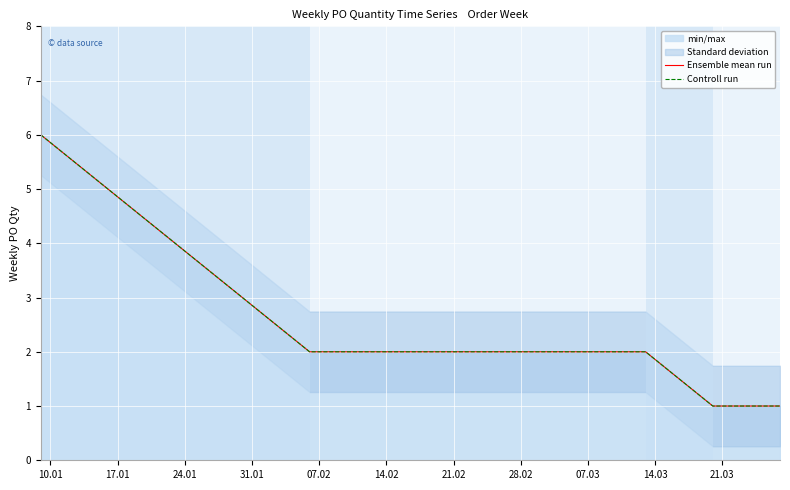

Rank the series at 31.01 from lowest to highest value.

Ensemble mean run, Controll run